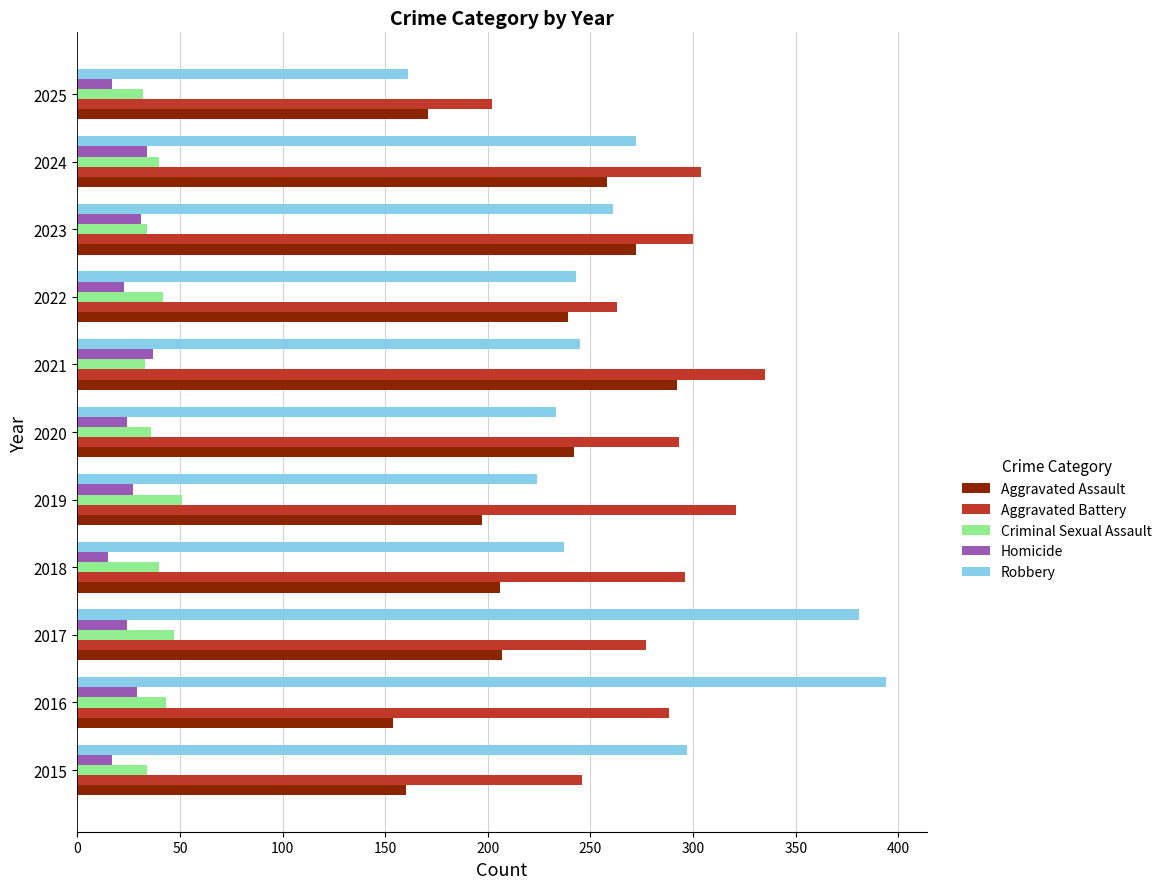

What is the total value across all series at 2015?

754